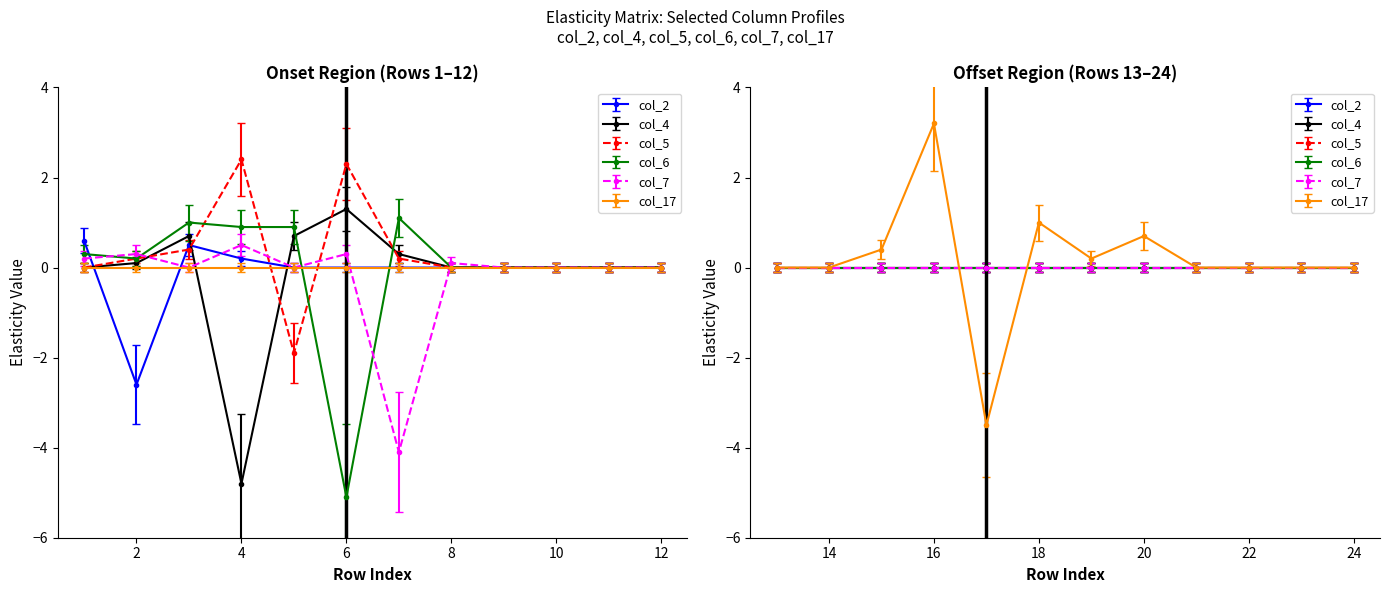

Reading left to right, extract all data points from this chart.

col_2: 0.6	-2.6	0.5	0.2	0.0	0.0	0.0	0.0	0.0	0.0	0.0	0.0	0.0	0.0	0.0	0.0	0.0	0.0	0.0	0.0	0.0	0.0	0.0	0.0
col_4: 0.0	0.1	0.7	-4.8	0.7	1.3	0.3	0.0	0.0	0.0	0.0	0.0	0.0	0.0	0.0	0.0	0.0	0.0	0.0	0.0	0.0	0.0	0.0	0.0
col_5: 0.0	0.2	0.4	2.4	-1.9	2.3	0.2	0.0	0.0	0.0	0.0	0.0	0.0	0.0	0.0	0.0	0.0	0.0	0.0	0.0	0.0	0.0	0.0	0.0
col_6: 0.3	0.2	1.0	0.9	0.9	-5.1	1.1	0.0	0.0	0.0	0.0	0.0	0.0	0.0	0.0	0.0	0.0	0.0	0.0	0.0	0.0	0.0	0.0	0.0
col_7: 0.2	0.3	0.0	0.5	0.0	0.3	-4.1	0.1	0.0	0.0	0.0	0.0	0.0	0.0	0.0	0.0	0.0	0.0	0.0	0.0	0.0	0.0	0.0	0.0
col_17: 0.0	0.0	0.0	0.0	0.0	0.0	0.0	0.0	0.0	0.0	0.0	0.0	0.0	0.0	0.4	3.2	-3.5	1.0	0.2	0.7	0.0	0.0	0.0	0.0